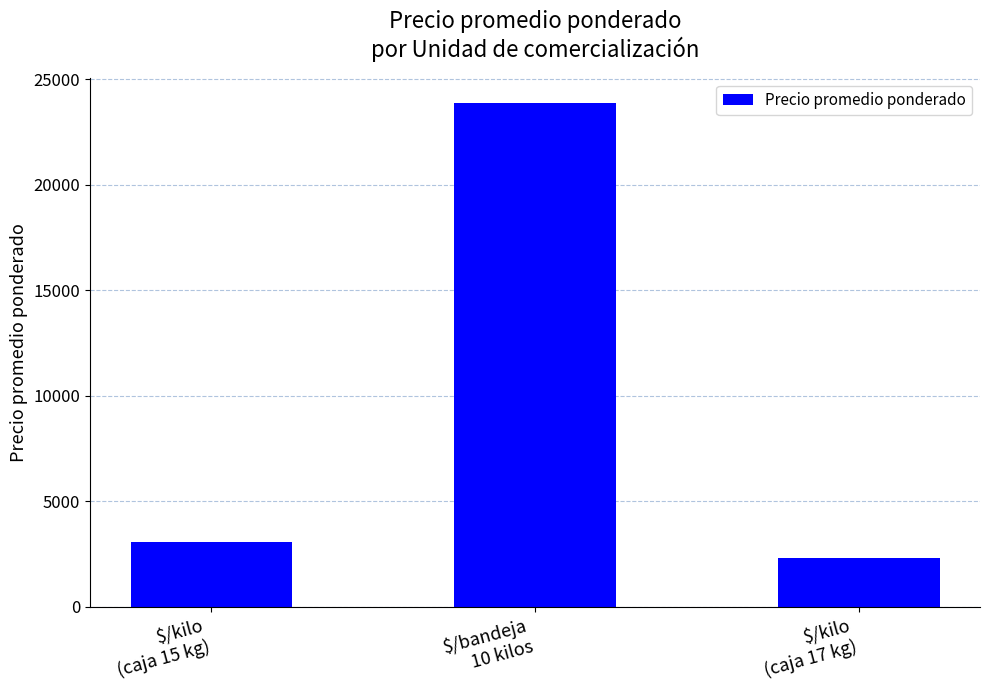

What is the change in value from $/bandeja
10 kilos to $/kilo
(caja 17 kg)?

-21537.8